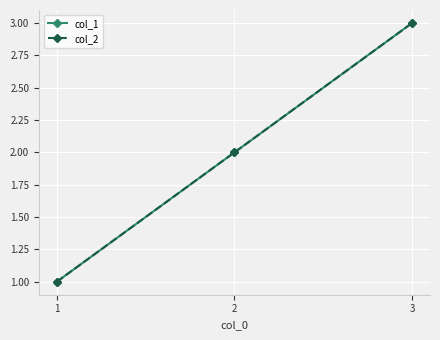

At 3, list the series in order from smallest to largest.

col_1, col_2